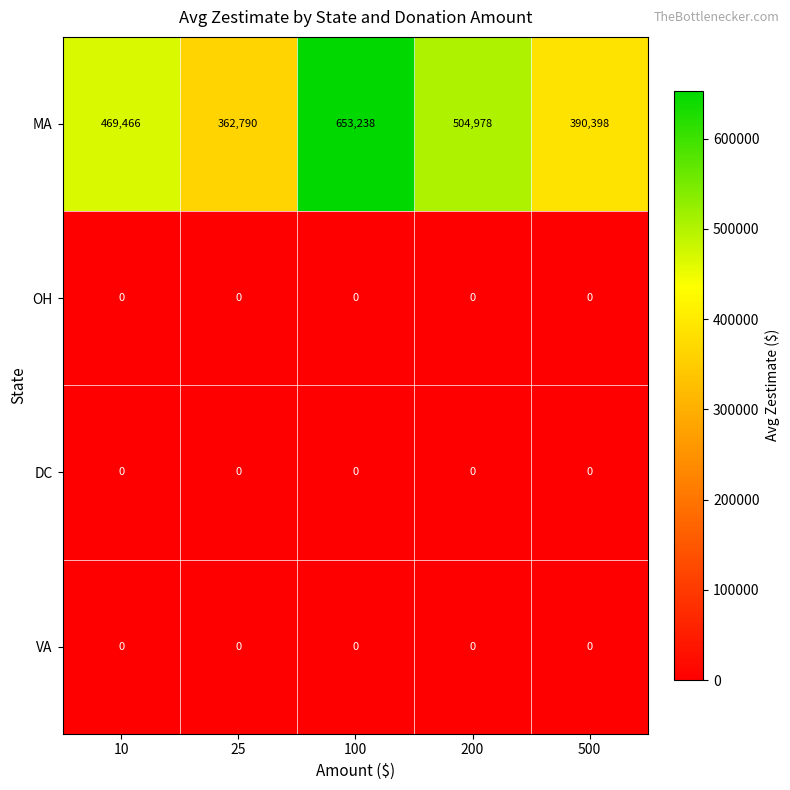

Reading right to left, transcribe all the data shown in this chart.

MA: 500=390398	200=504978	100=653238	25=362790	10=469466
OH: 500=0	200=0	100=0	25=0	10=0
DC: 500=0	200=0	100=0	25=0	10=0
VA: 500=0	200=0	100=0	25=0	10=0